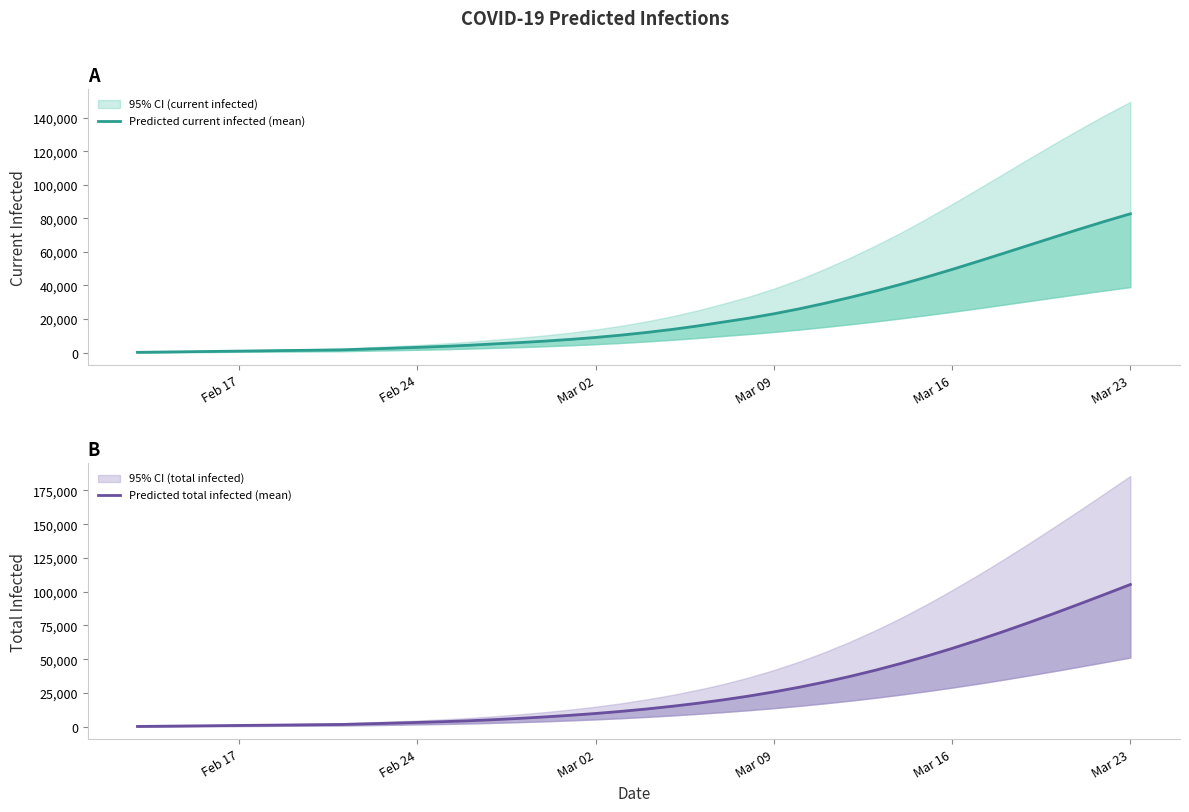

What is the spread (max minus min) of values at Mar 23?

22647